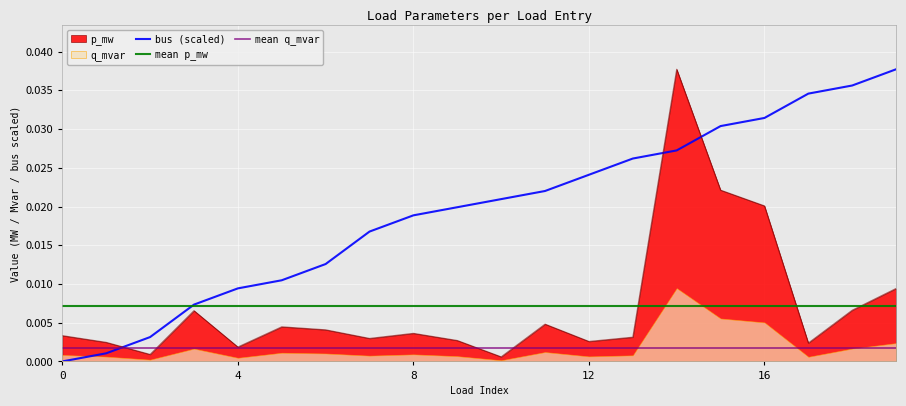

True or false: bus and p_mw cross at least once.

True